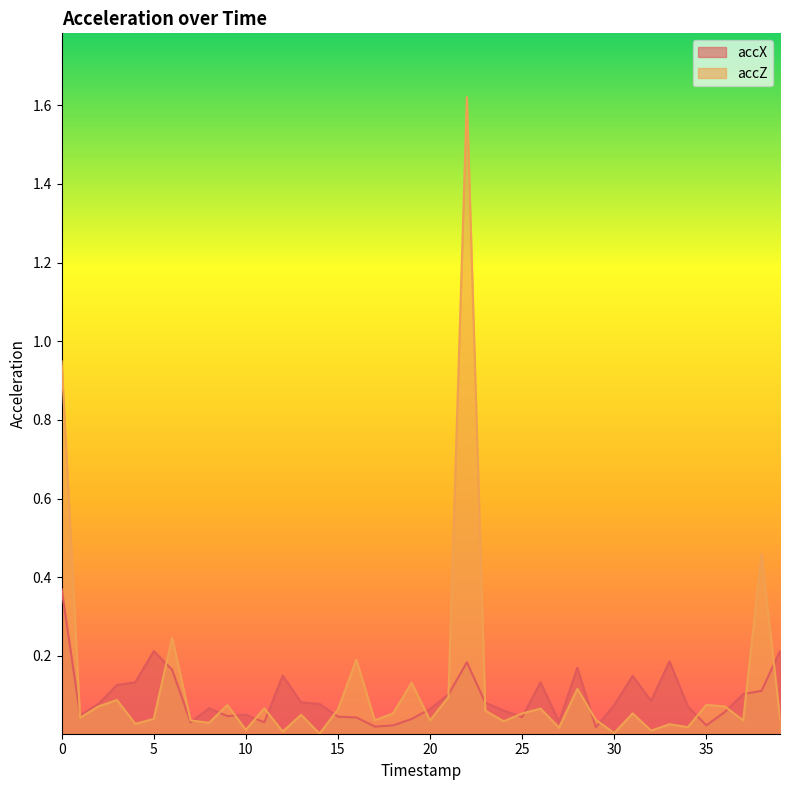

How many lines are shown in the chart?

2